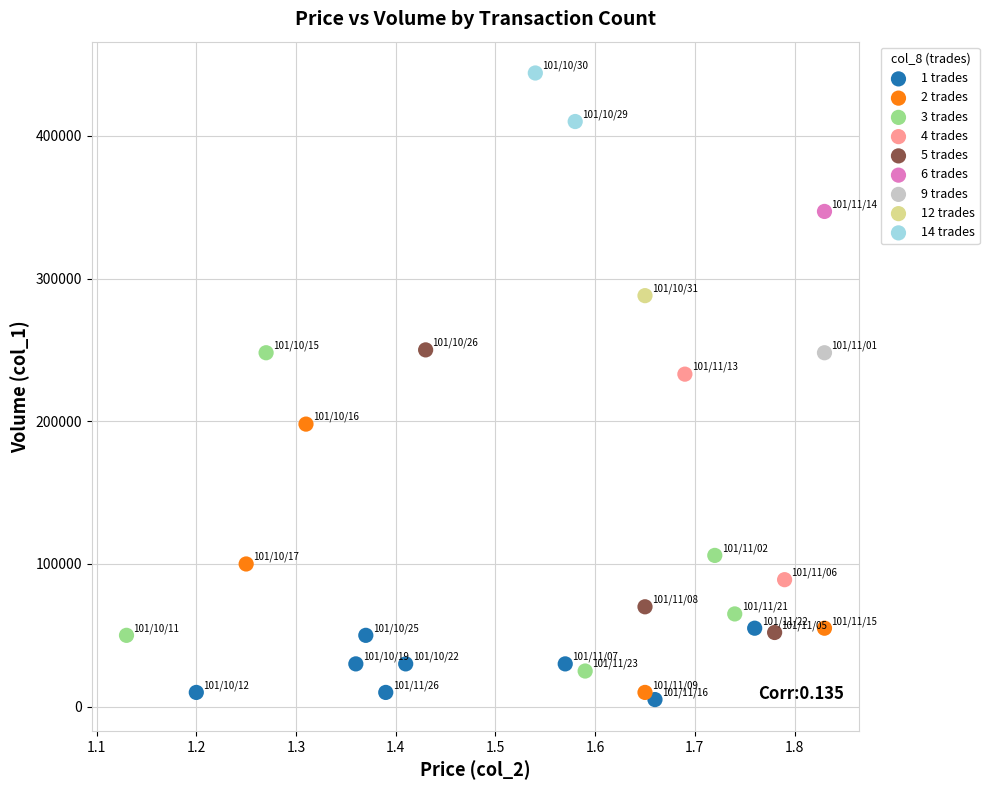

Which series contains the lowest Y value?

1 trades